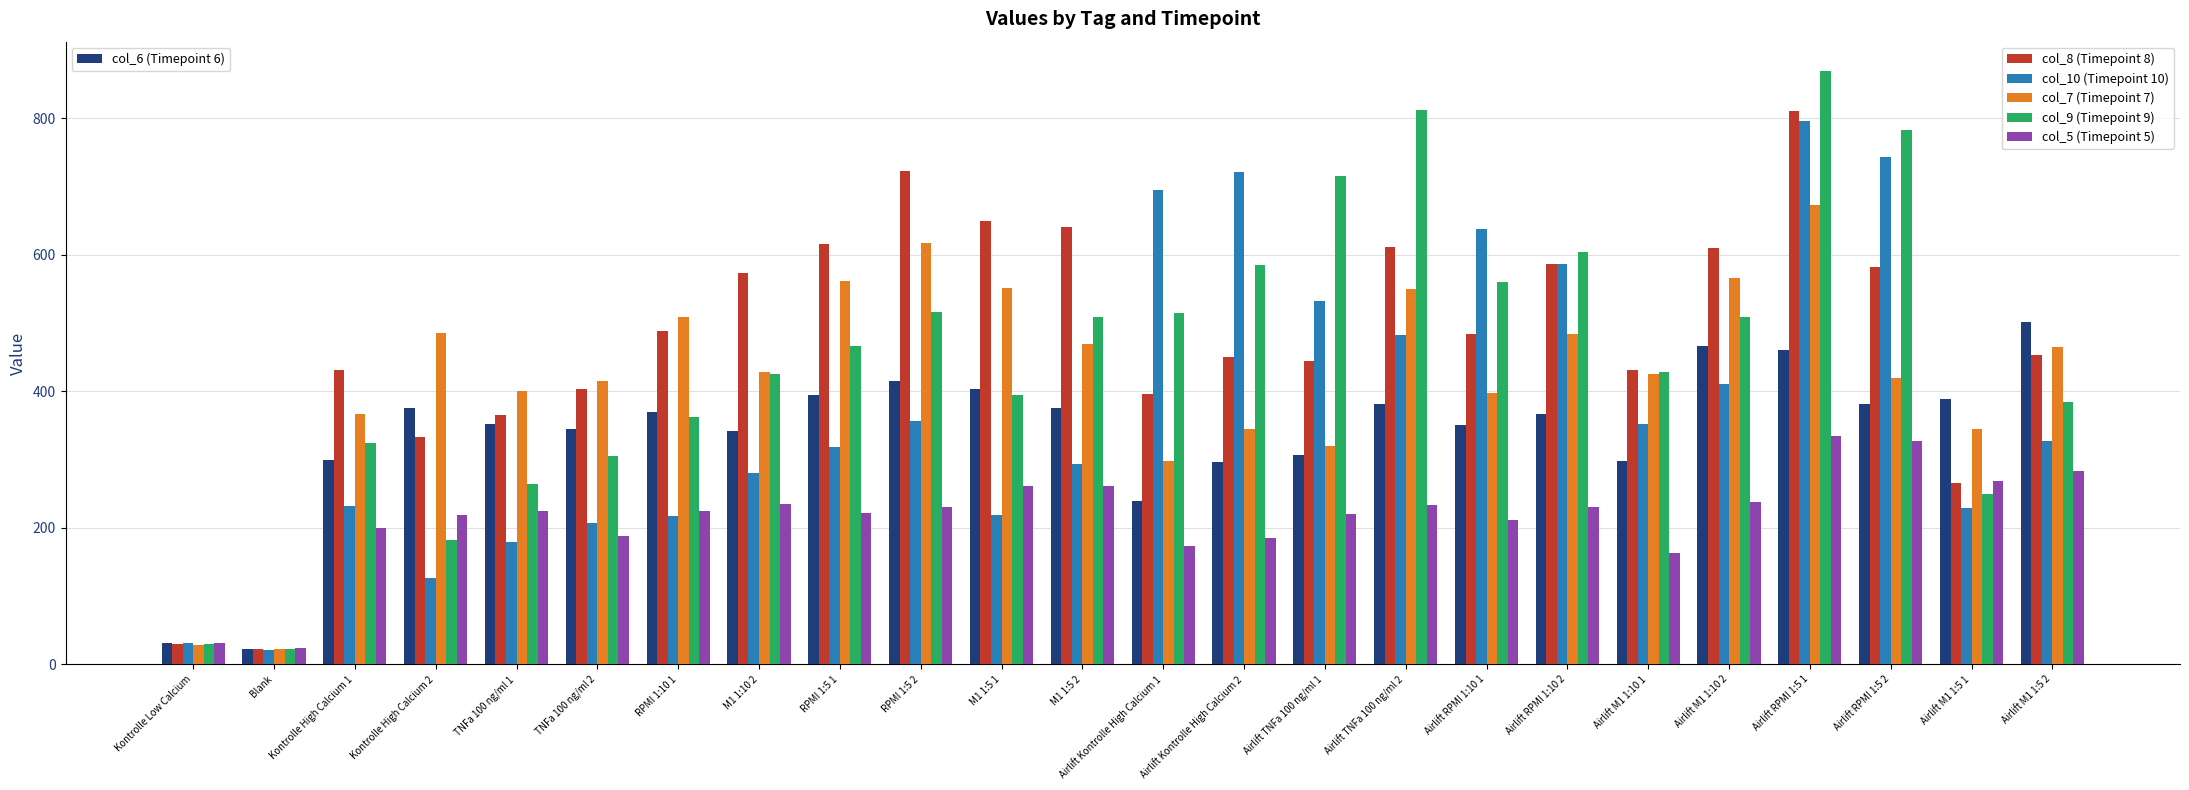

Does the chart contain any negative values?

No